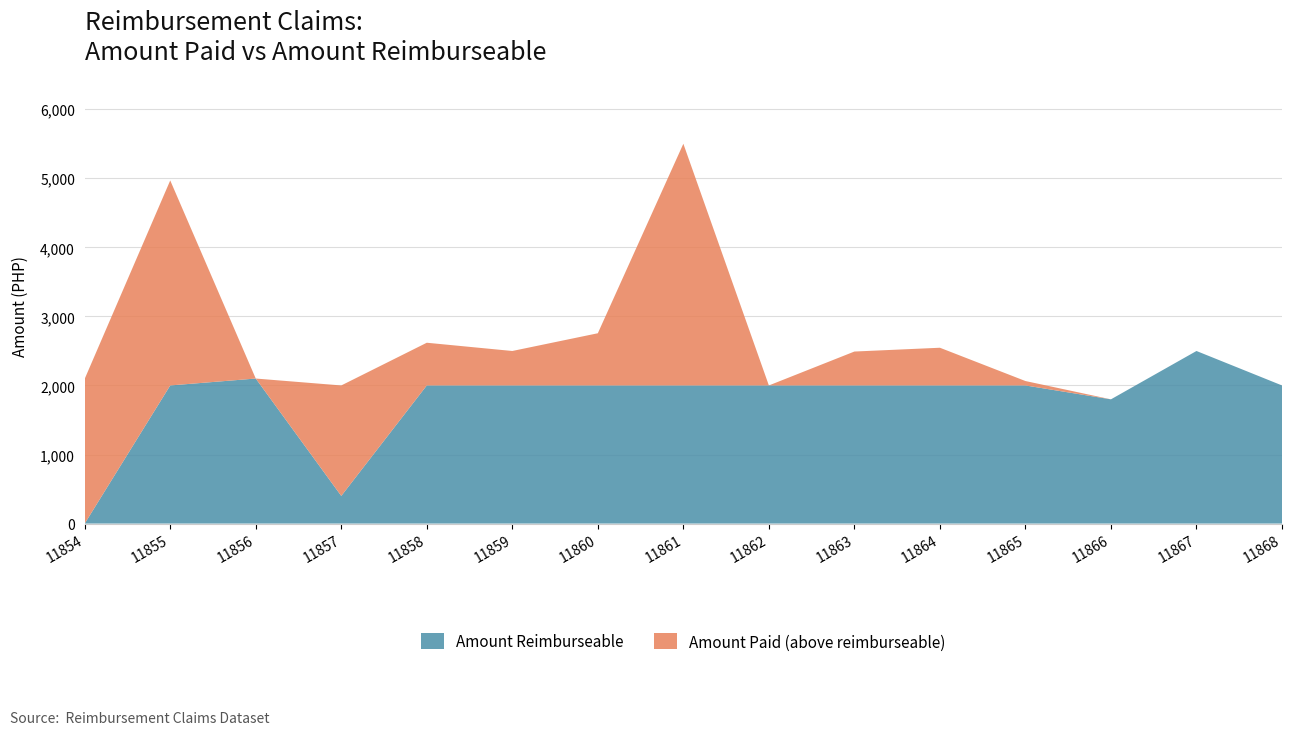

Reading left to right, transcribe all the data shown in this chart.

Amount Paid: 2096.0	4968.7	2100.0	2000.0	2618.5	2499.0	2755.9	5500.0	2000.0	2491.0	2546.0	2064.0	1799.0	2499.0	2000.0
Amount Reimburseable: 0.0	2000.0	2100.0	400.0	2000.0	2000.0	2000.0	2000.0	2000.0	2000.0	2000.0	2000.0	1799.0	2499.0	2000.0